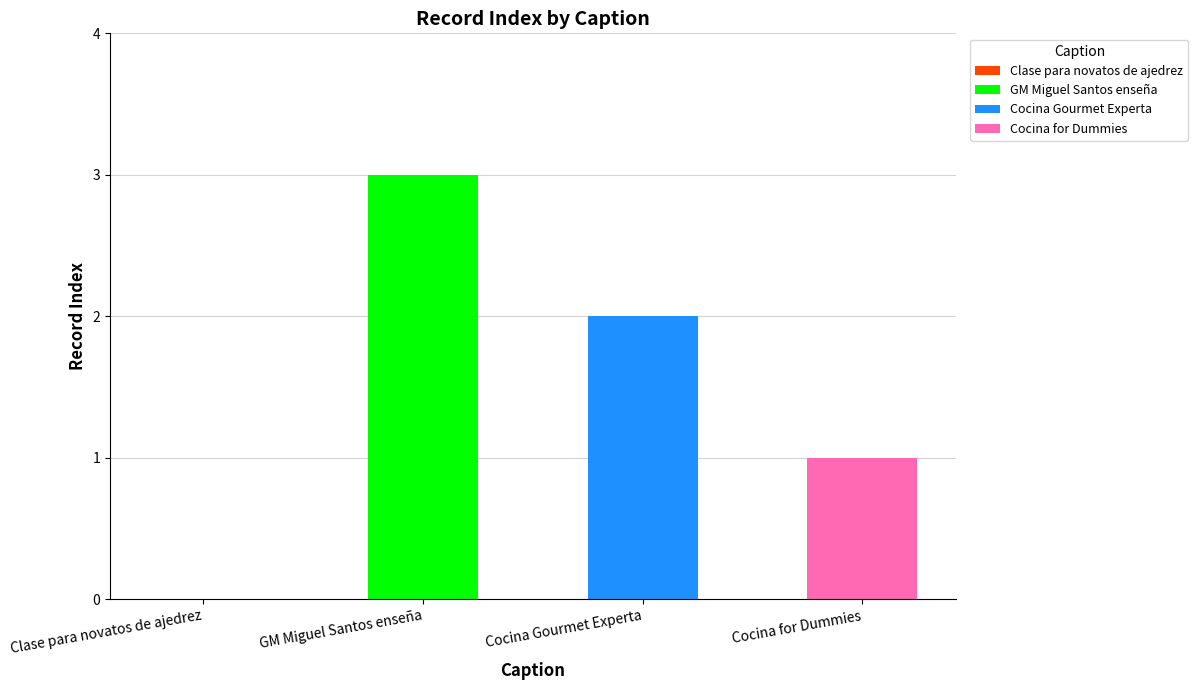

Reading left to right, what are all the values shown in this chart?

0	3	2	1